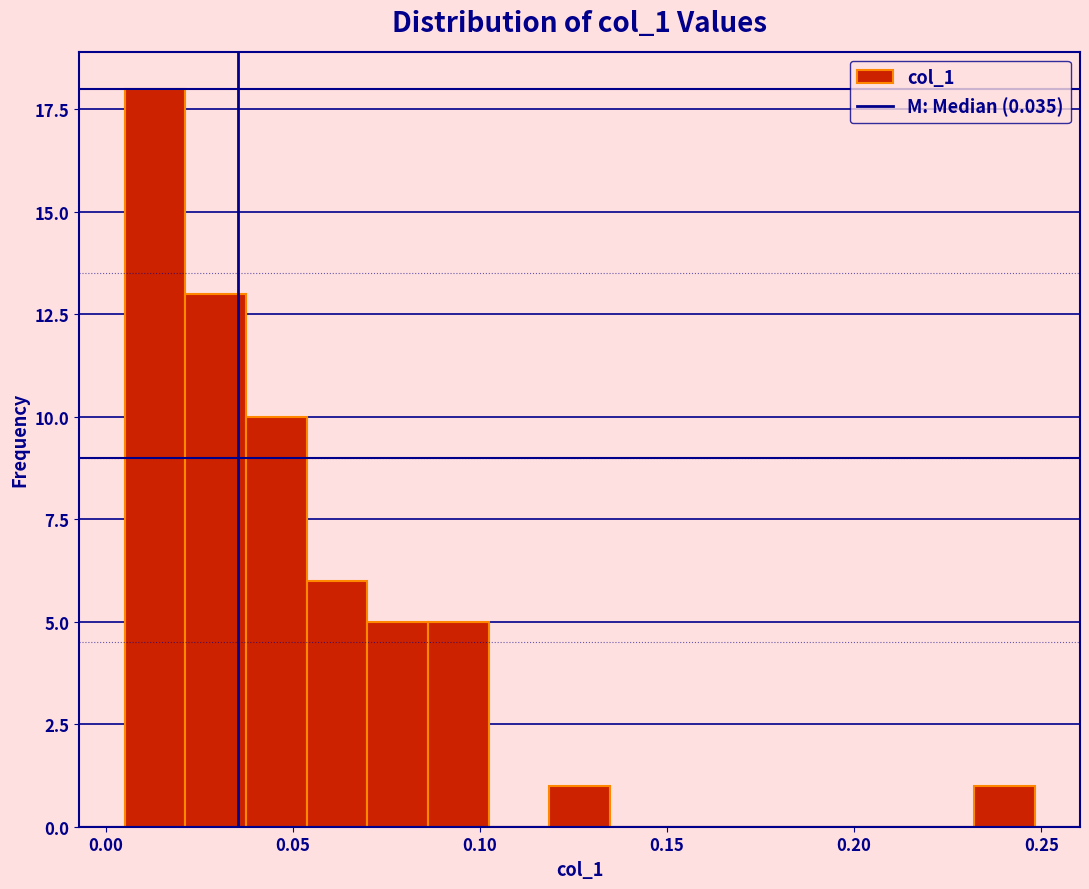

Read against the x-axis, roughly where is the centre of the tallest bar?

0.015